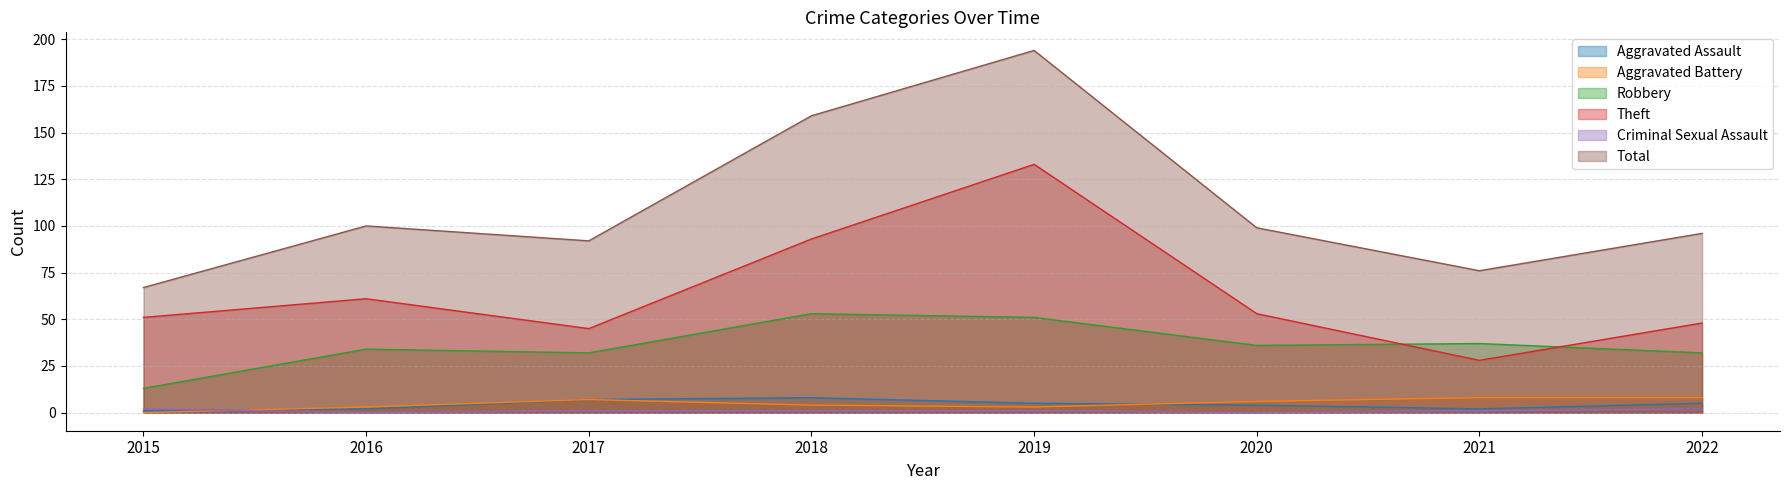

How many lines are shown in the chart?

6